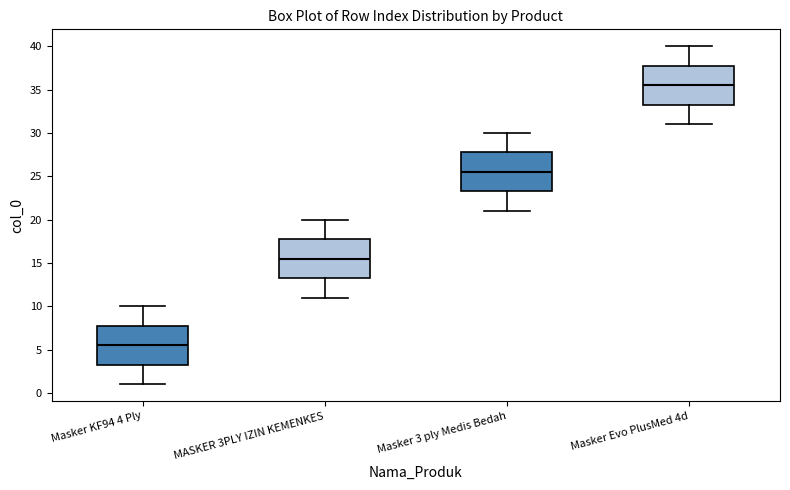

Which box has the highest median line?

Masker Evo PlusMed 4d